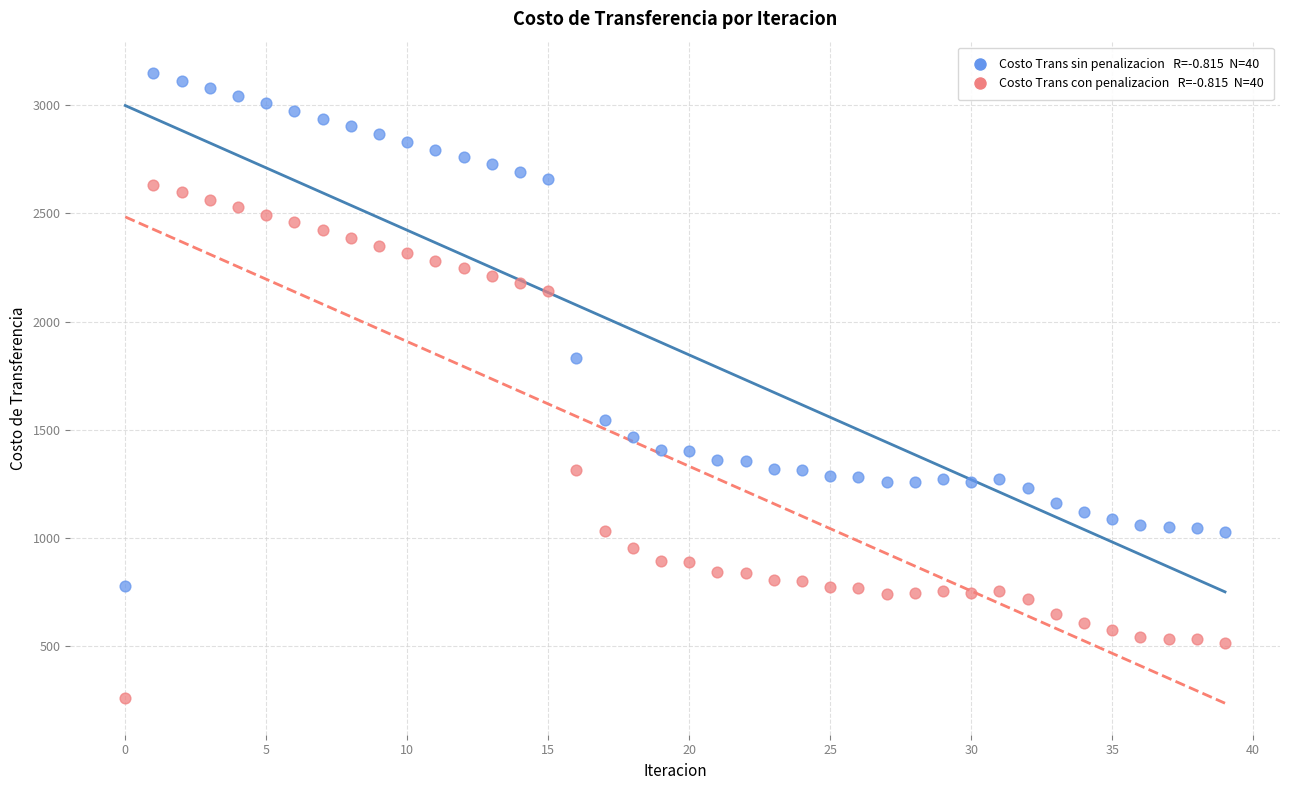

Across all series, what Y value is closest to 1705?

1830.6